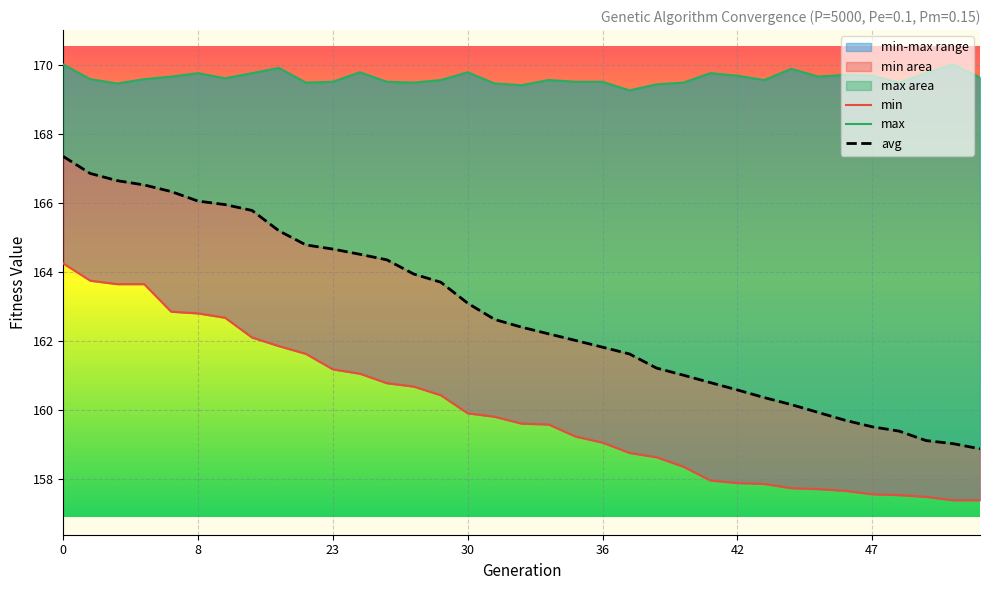

List the series in order of their overall mean, lowest first.

min, avg, max